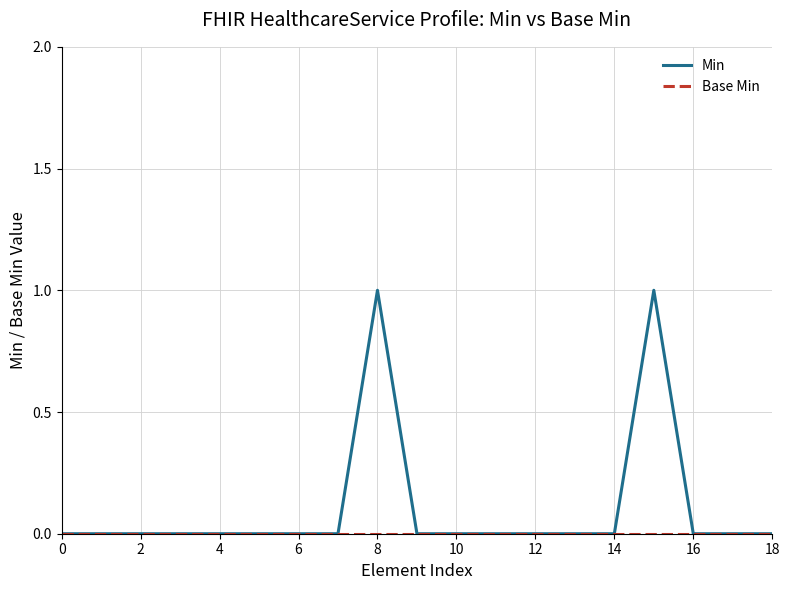

How many lines are shown in the chart?

2